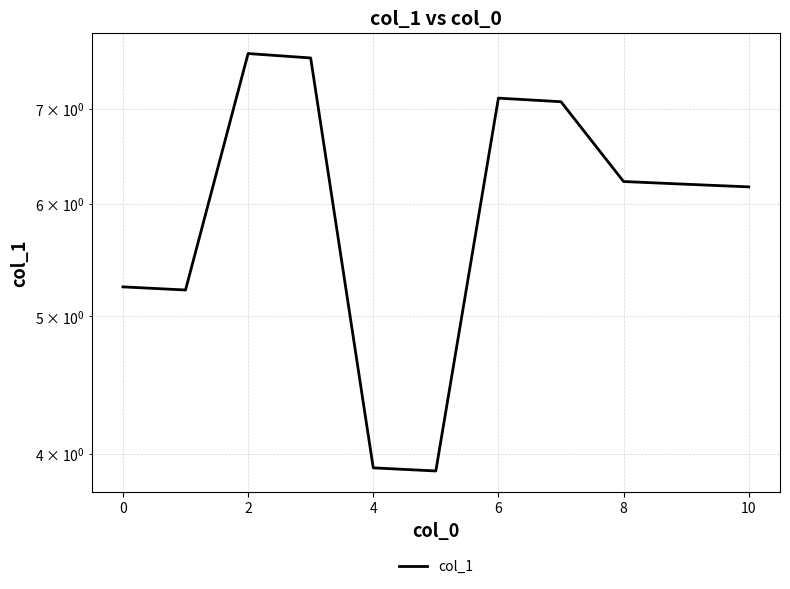

Reading left to right, what are all the values shown in this chart?

5.2	5.2	7.7	7.6	3.9	3.9	7.1	7.1	6.2	6.2	6.2